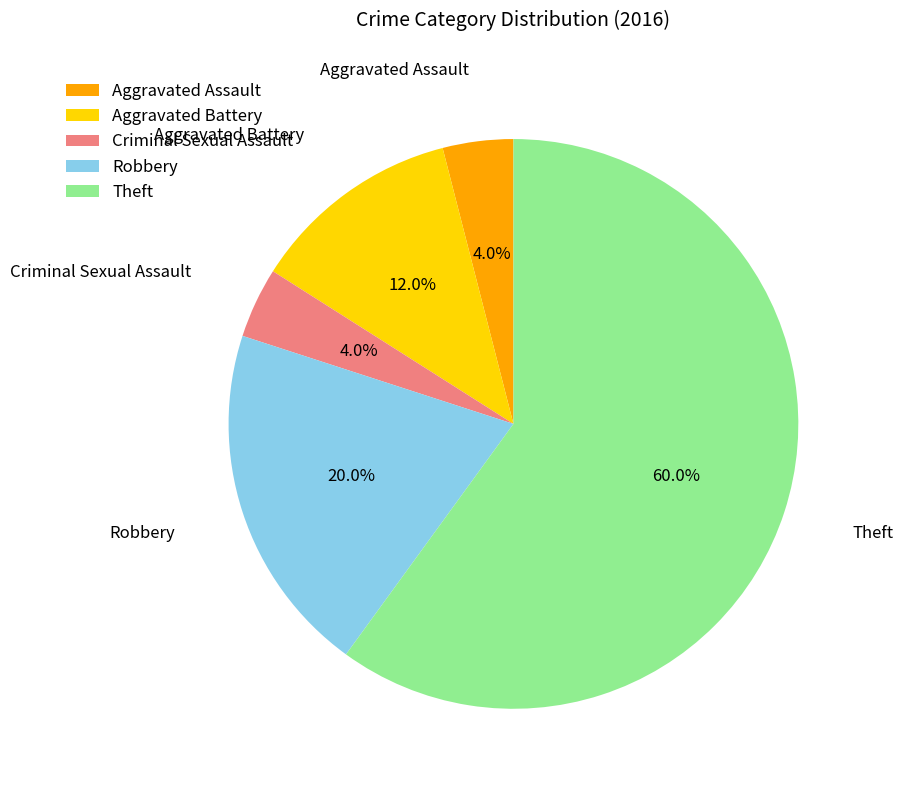

To the nearest percent, what percentage of the pie is Theft?

60%